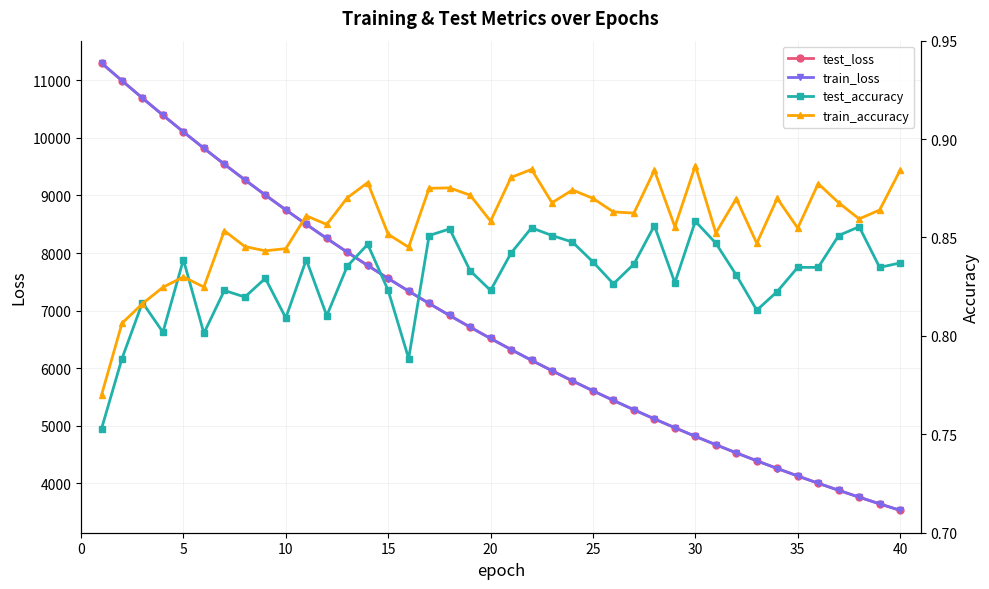

What is the lowest value of the test_loss series?

3532.7